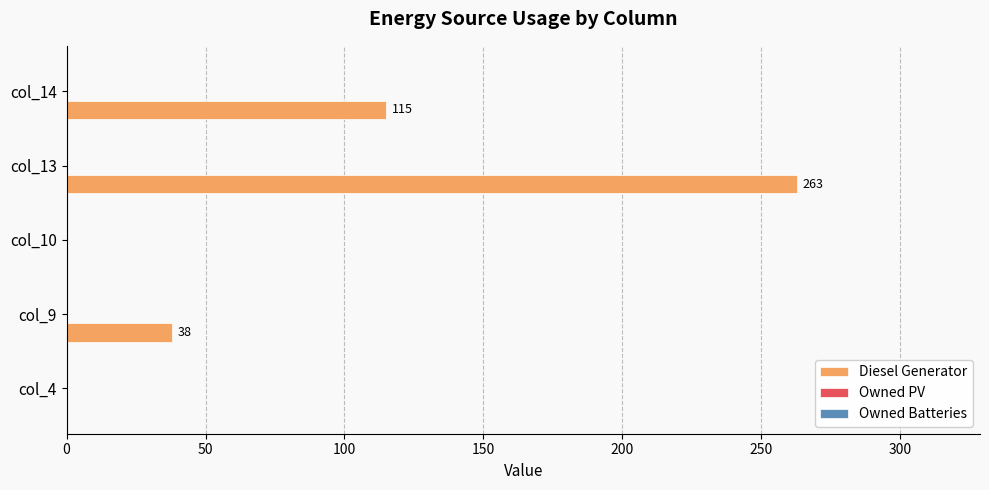

Which has a higher value, col_4 or col_13?

col_13